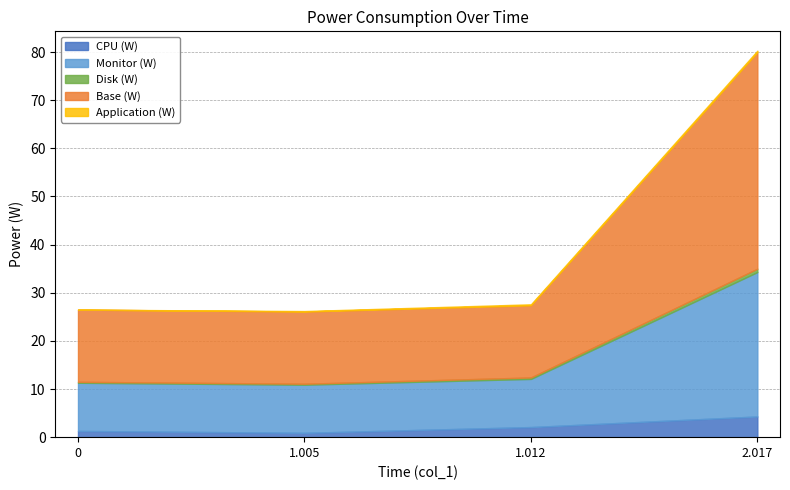

The value of Monitor (W) at 1.005 is 15.4. True or false?

False